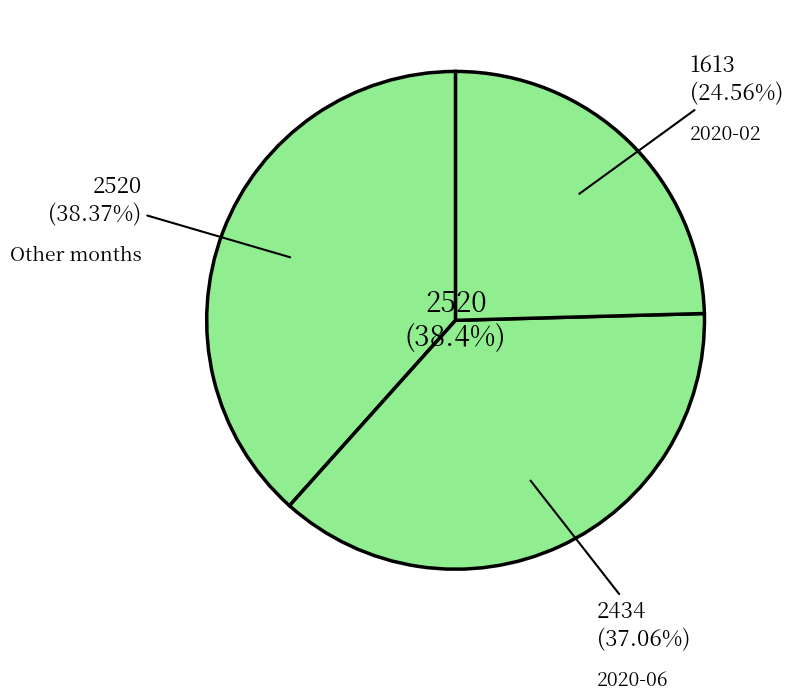

To the nearest percent, what percentage of the pie is 2020-06?

37%